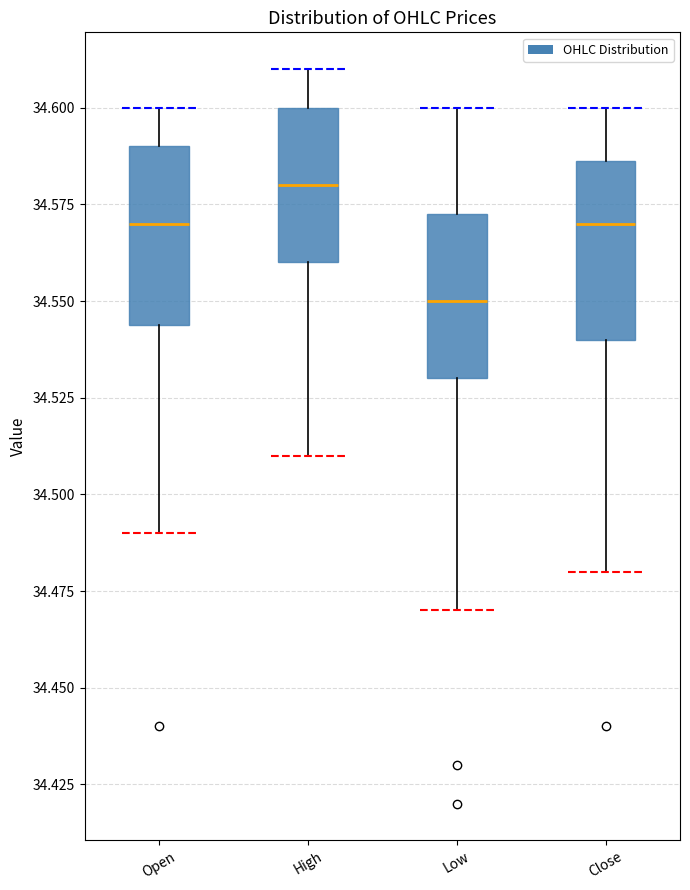

Where does the lower whisker of the box for Low end on the y-axis? The values are not printed on the chart, so give them approximately, as read against the axis.

34.470